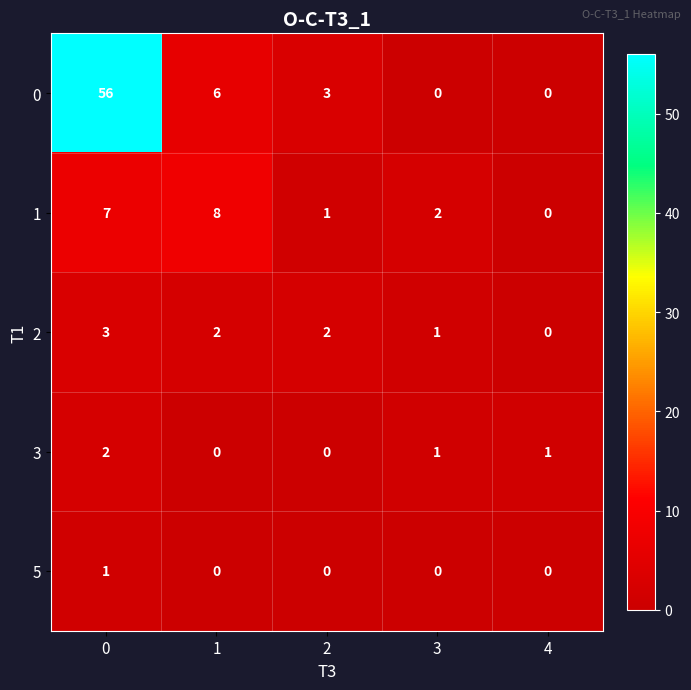

What is the sum of all 3 values?

4